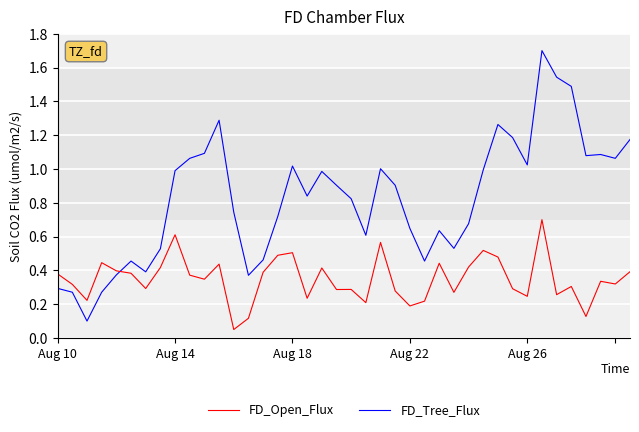

Rank the series by their maximum value, from highest to lowest.

FD_Tree_Flux, FD_Open_Flux